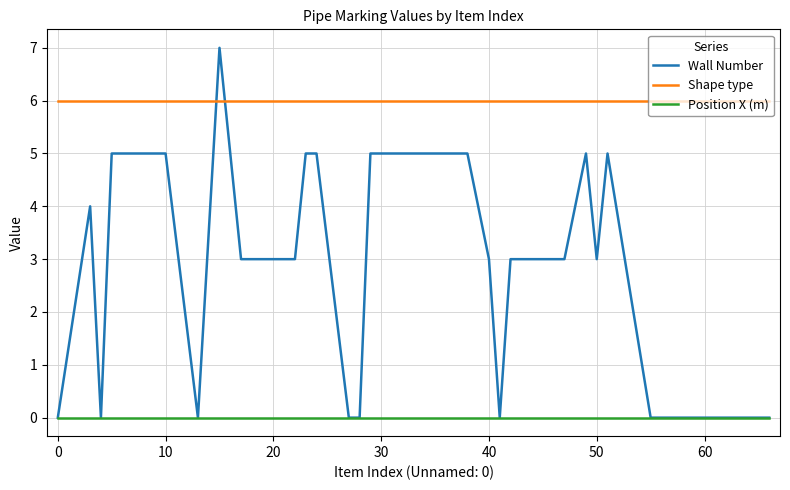

Reading left to right, extract all data points from this chart.

Wall Number: 0	4	0	5	5	5	5	0	7	3	3	3	3	3	3	5	5	0	0	5	5	5	5	5	5	3	0	3	3	3	5	3	5	0	0	0	0	0	0	0
Shape type: 6	6	6	6	6	6	6	6	6	6	6	6	6	6	6	6	6	6	6	6	6	6	6	6	6	6	6	6	6	6	6	6	6	6	6	6	6	6	6	6
Position X (m): 0	0	0	0	0	0	0	0	0	0	0	0	0	0	0	0	0	0	0	0	0	0	0	0	0	0	0	0	0	0	0	0	0	0	0	0	0	0	0	0